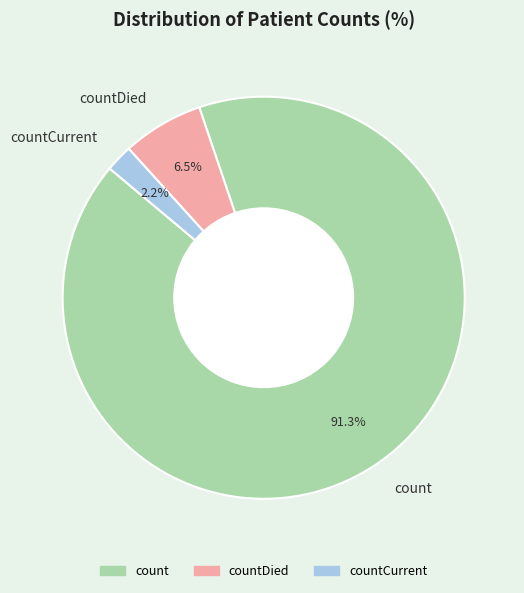

Rank the categories by value from lowest to highest.

countCurrent, countDied, count